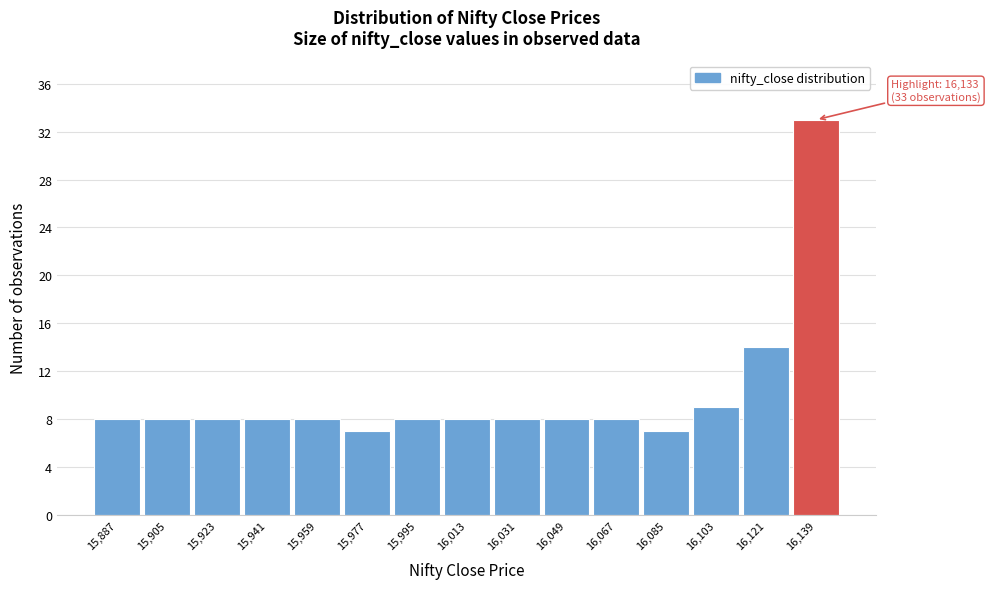

Over which range of the x-axis is the bar tallest?

16130 to 16148